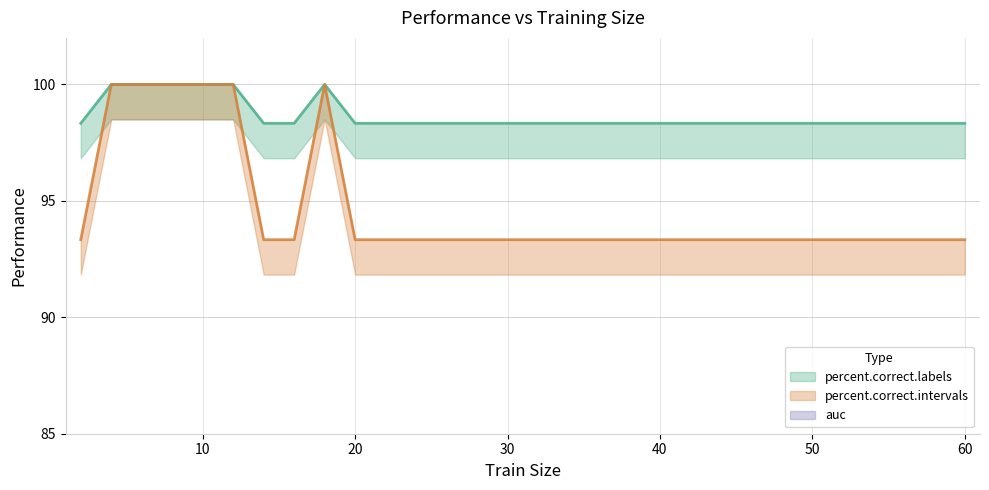

Does the chart have visible grid lines?

Yes